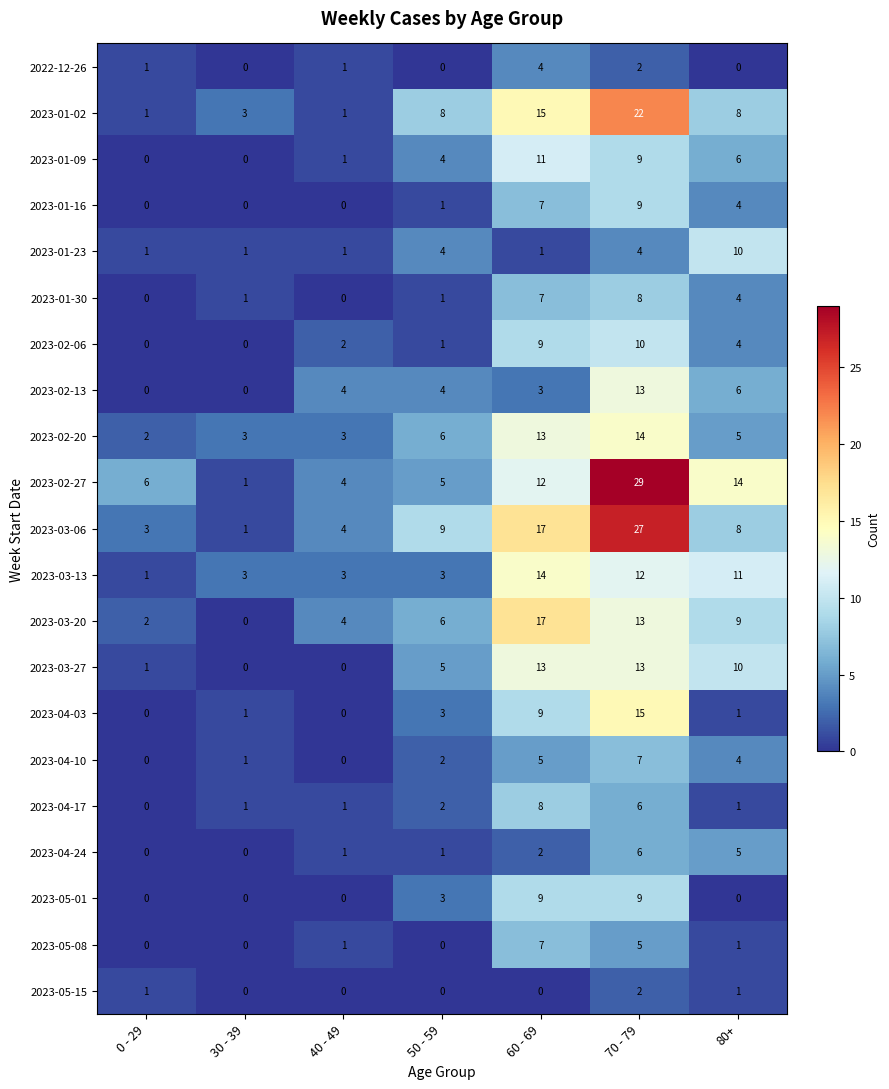

Which label corresponds to the largest value in the chart?

70 - 79